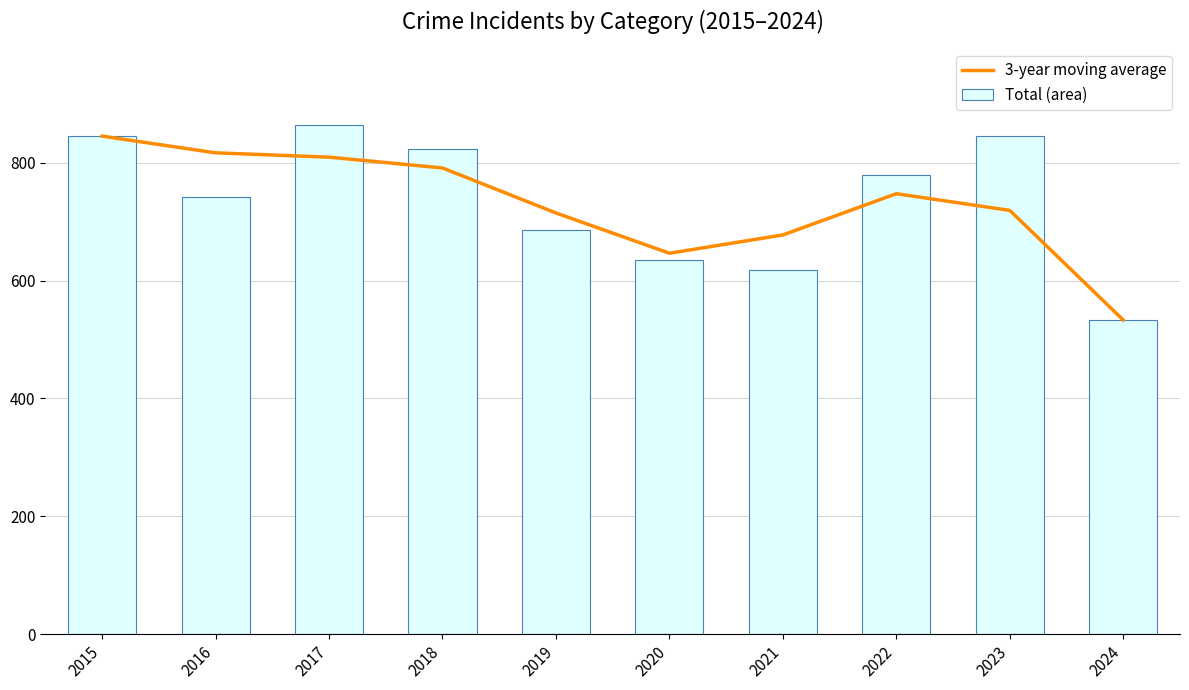

Rank the categories by 3-year moving average value from highest to lowest.

2015, 2016, 2017, 2018, 2022, 2023, 2019, 2021, 2020, 2024